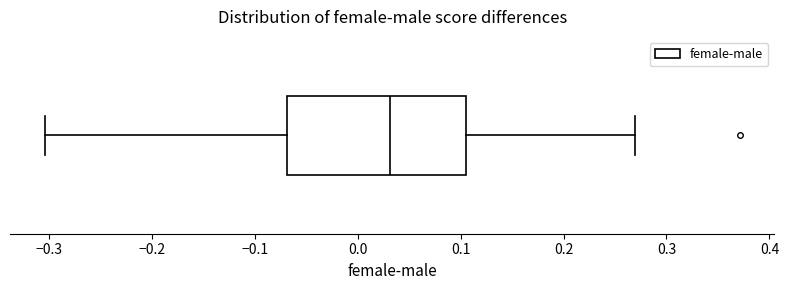

Transcribe this box plot: give where the median line is, the range the box spans, and where the two whiskers end, as read against the x-axis. The values are not printed on the chart, so give them approximately, as read against the axis.

median 0.03, box -0.07 to 0.11, whiskers -0.30 to 0.27